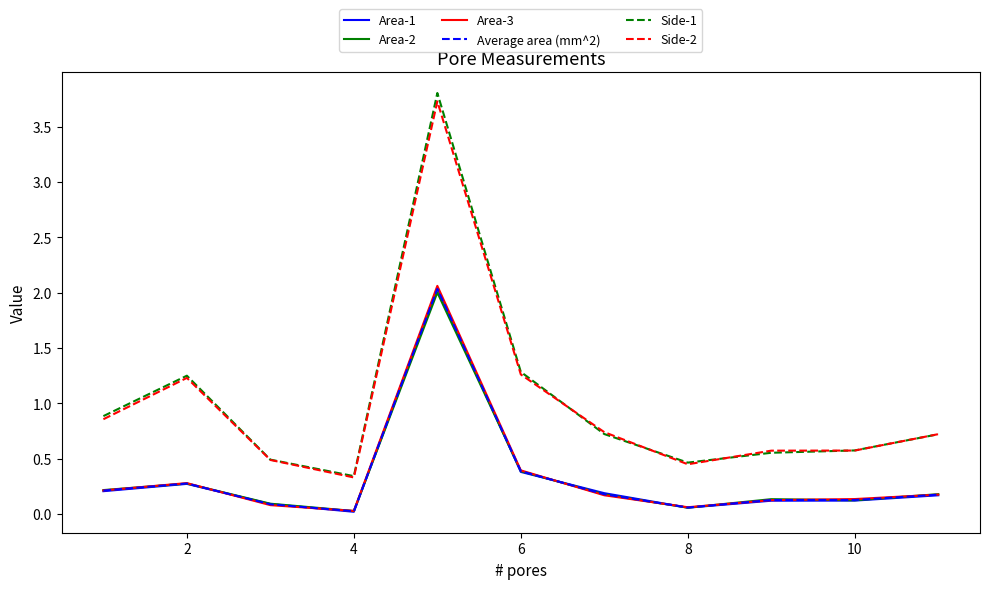

Which series has the largest range (max minus min)?

Side-1